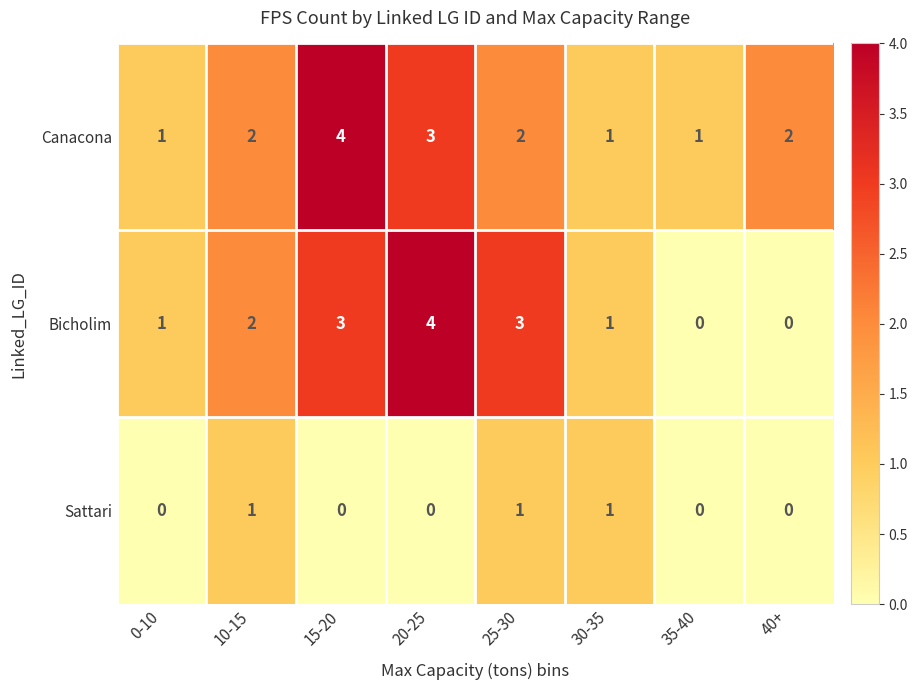

How many Bicholim values are between 1 and 3?

5